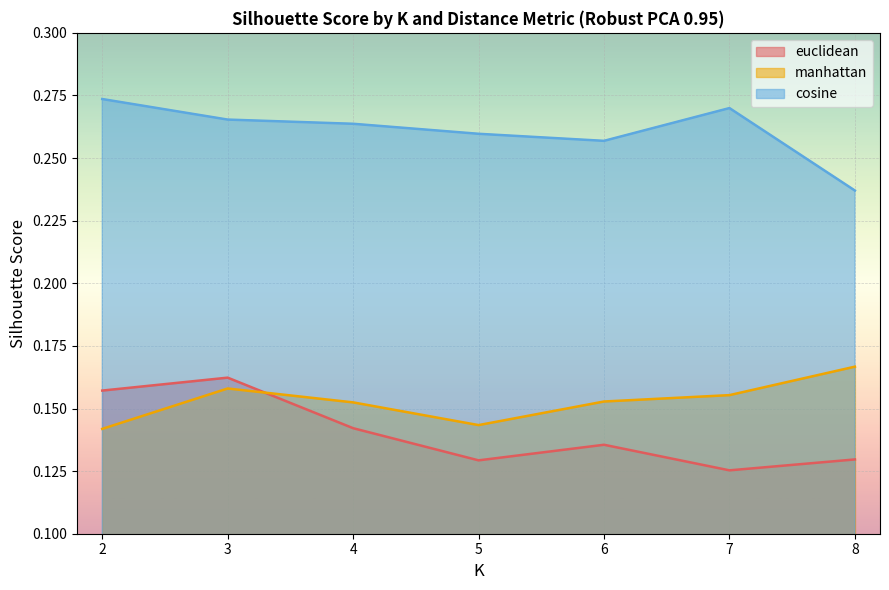

What is the value of the manhattan point at the 6th from the left?

0.2